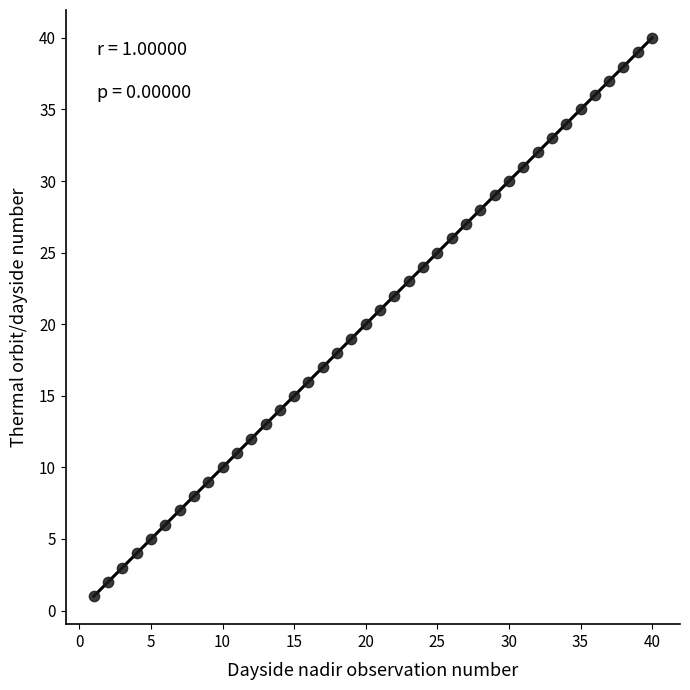

What is the range of Y values (max minus min)?

39